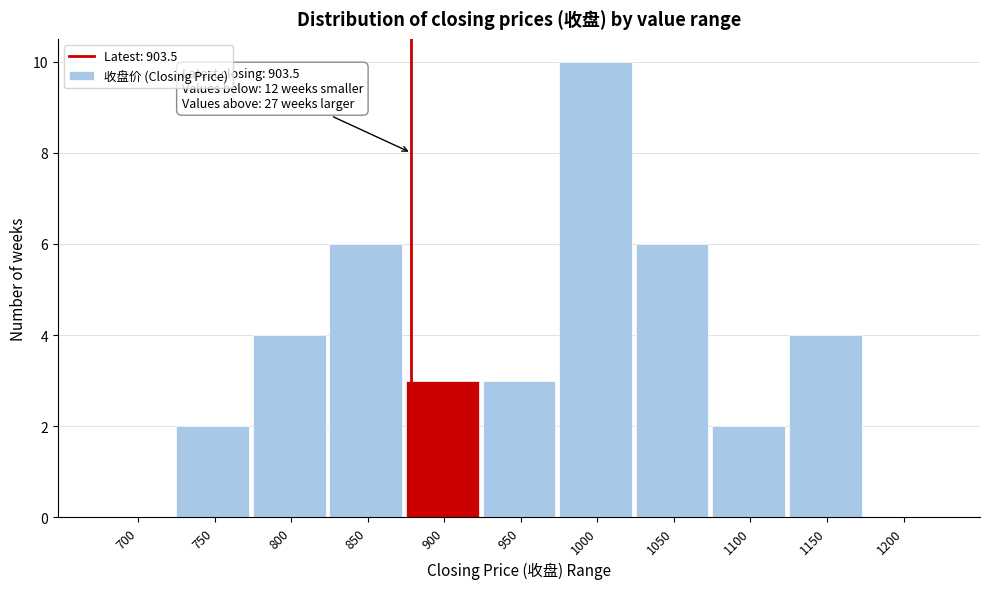

Reading right to left, extract all data points from this chart.

1200=0	1150=4	1100=2	1050=6	1000=10	950=3	900=3	850=6	800=4	750=2	700=0